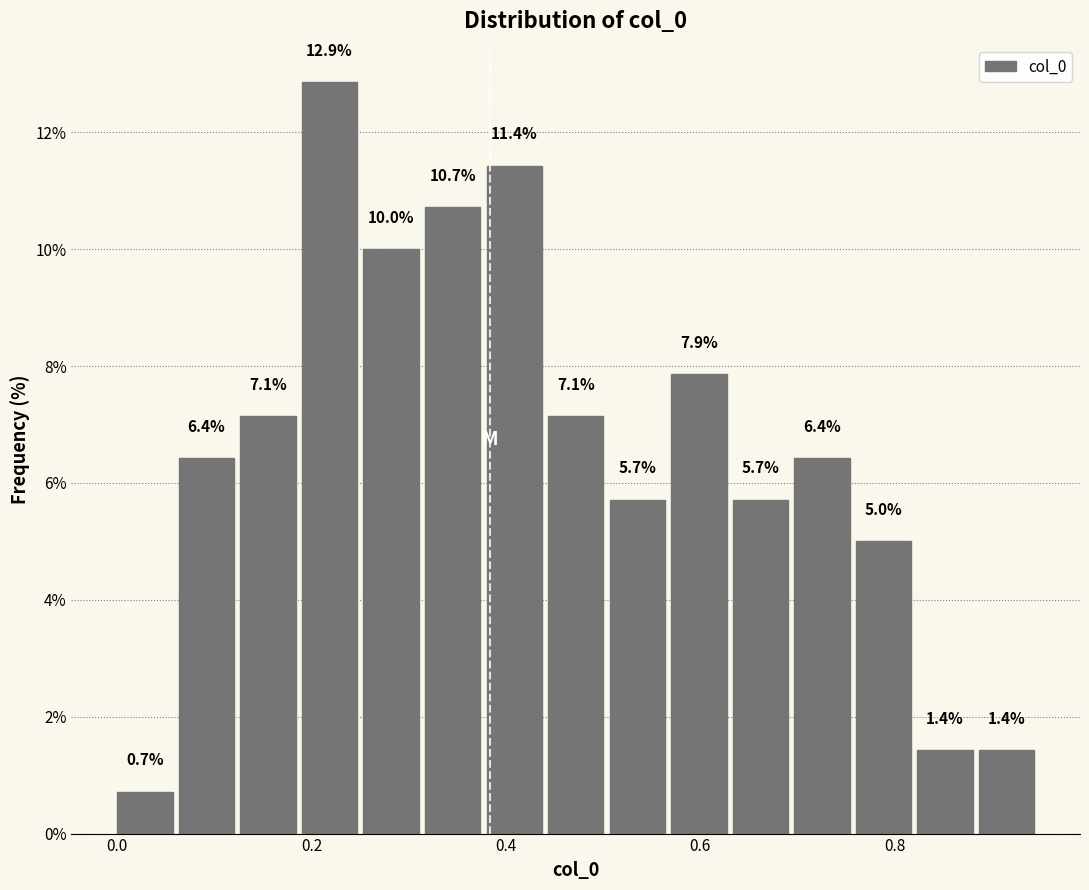

Around what value on the x-axis is the tallest bar? Give the approximate position of its centre, as read against the axis.

0.22